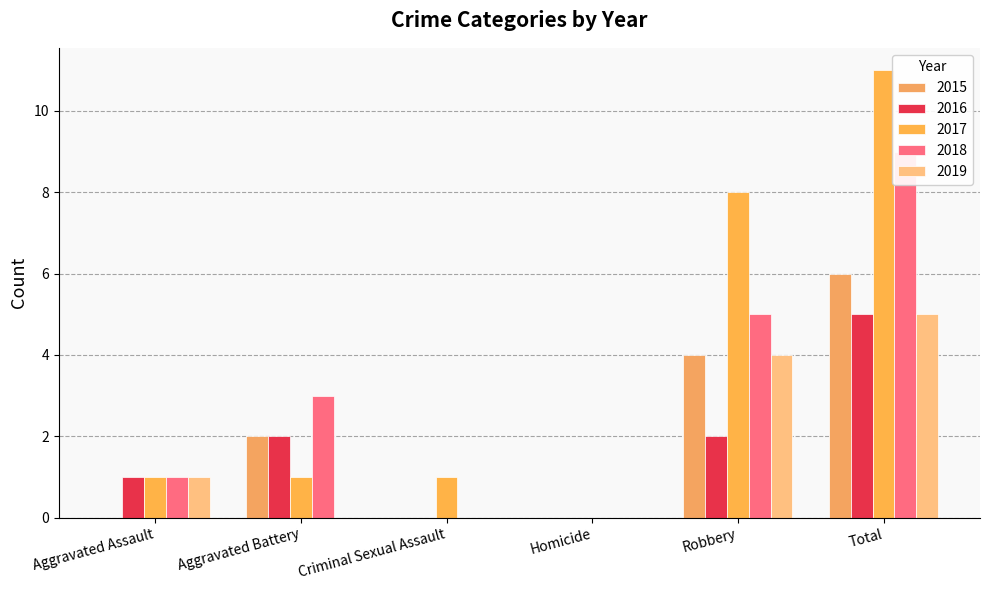

Which label corresponds to the largest value in the chart?

Total